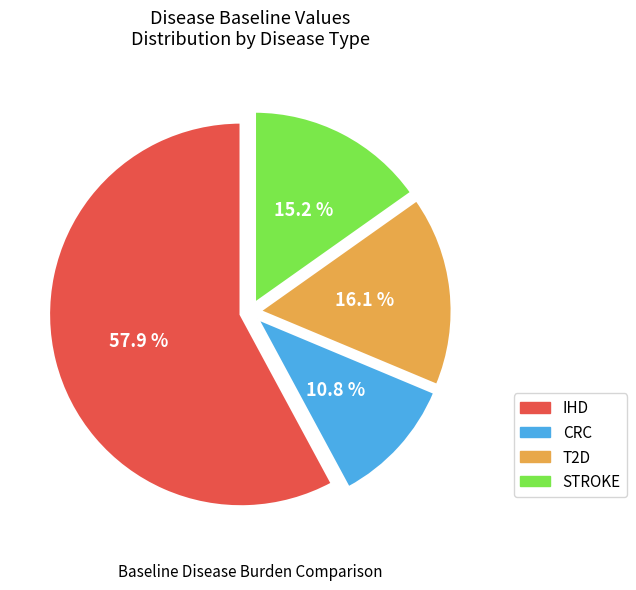

Does any single category account for the majority?

Yes